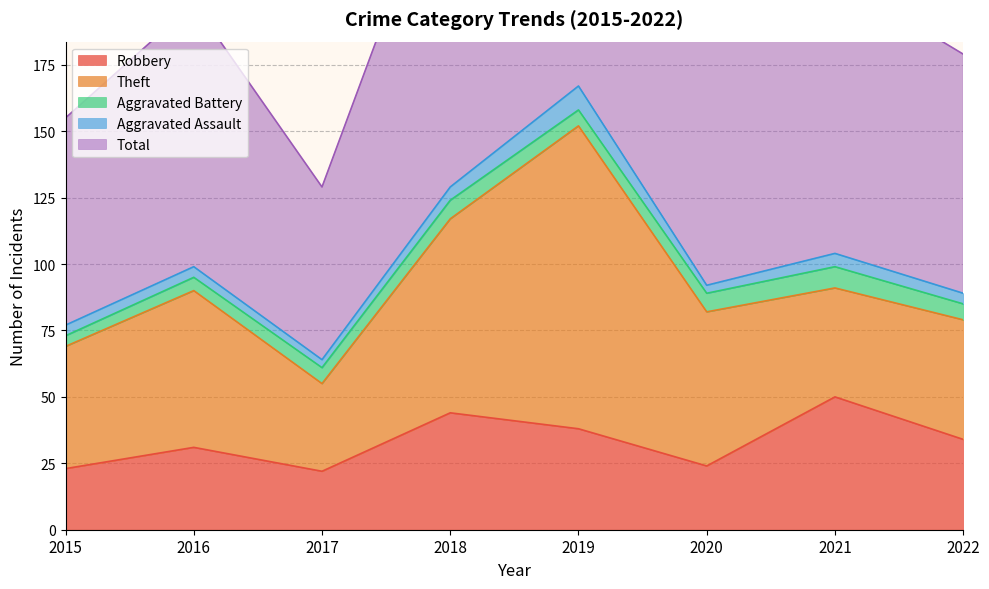

Which has a higher value, 2019 or 2017?

2019